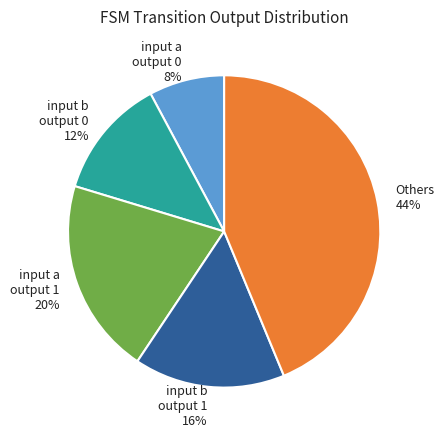

Do input b output 0 12% and Others 44% together represent more than half of the pie?

Yes